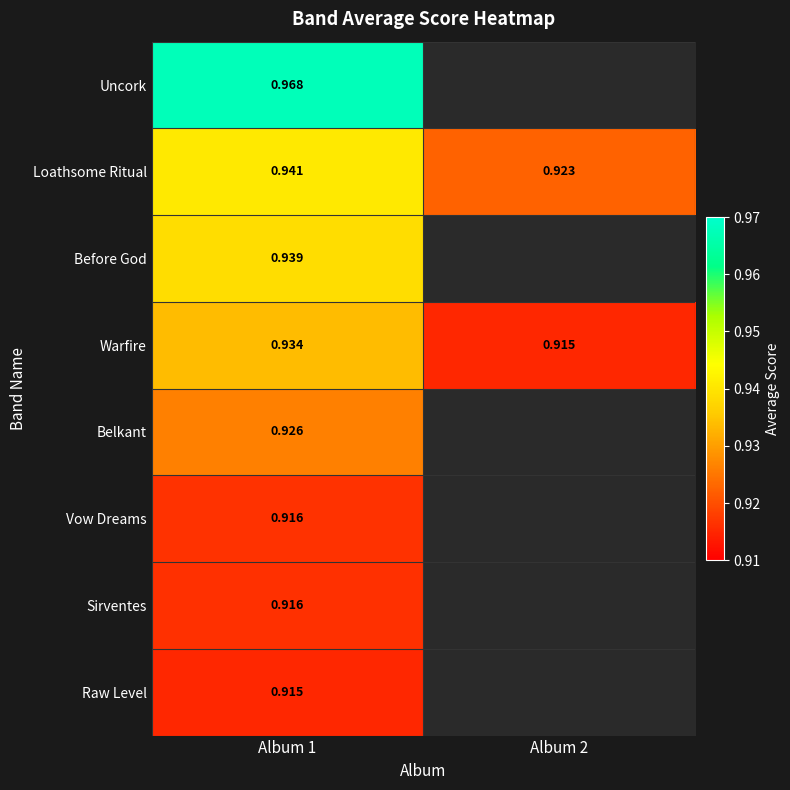

What is the total value across all series at Album 1?

7.5